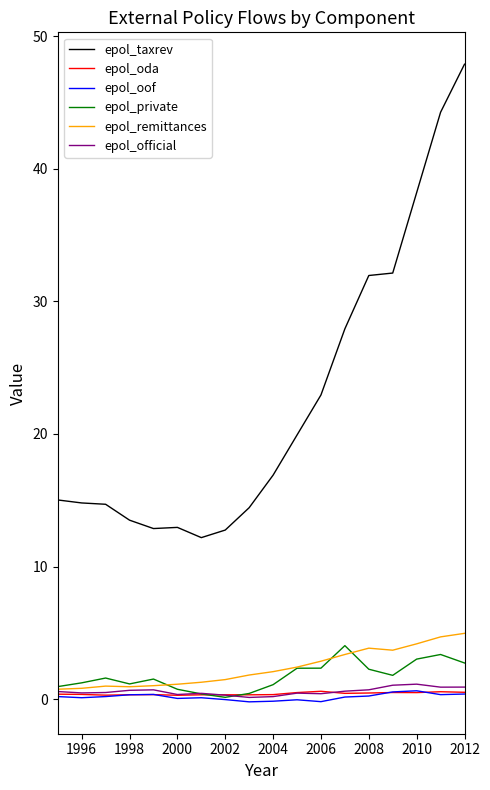

Which series has the largest total across all categories?

epol_taxrev